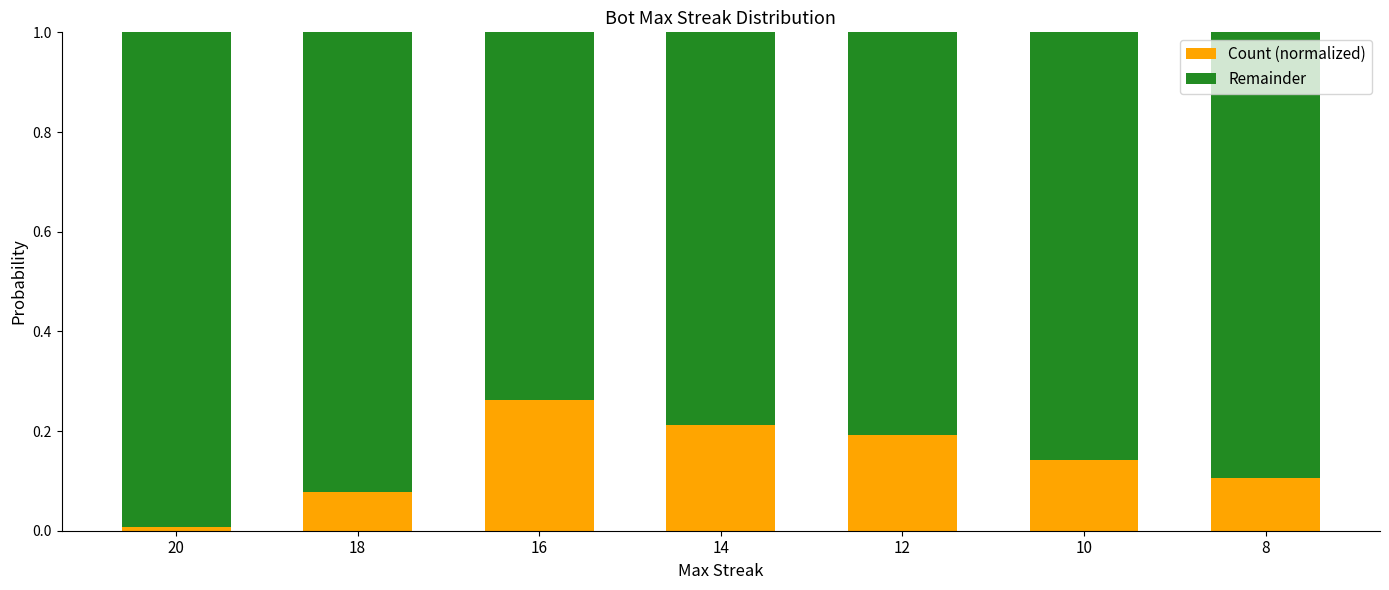

At which label does Count (normalized) reach its peak?

16